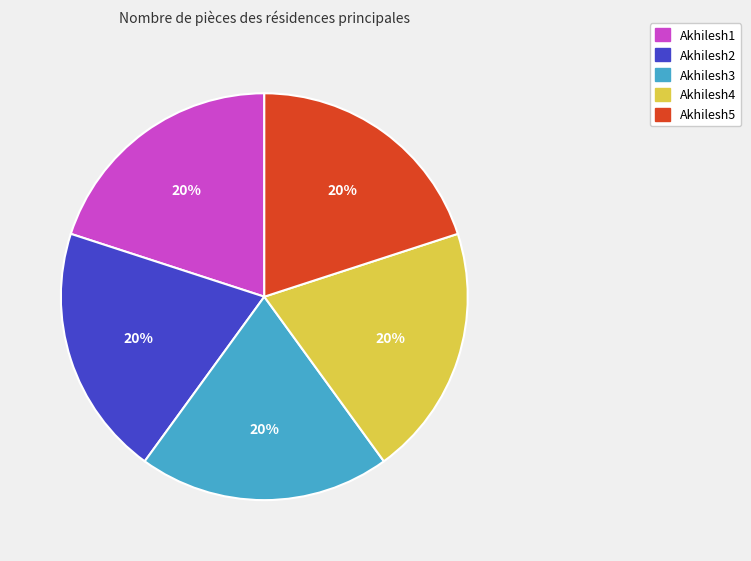

Is there a majority slice in this chart?

No